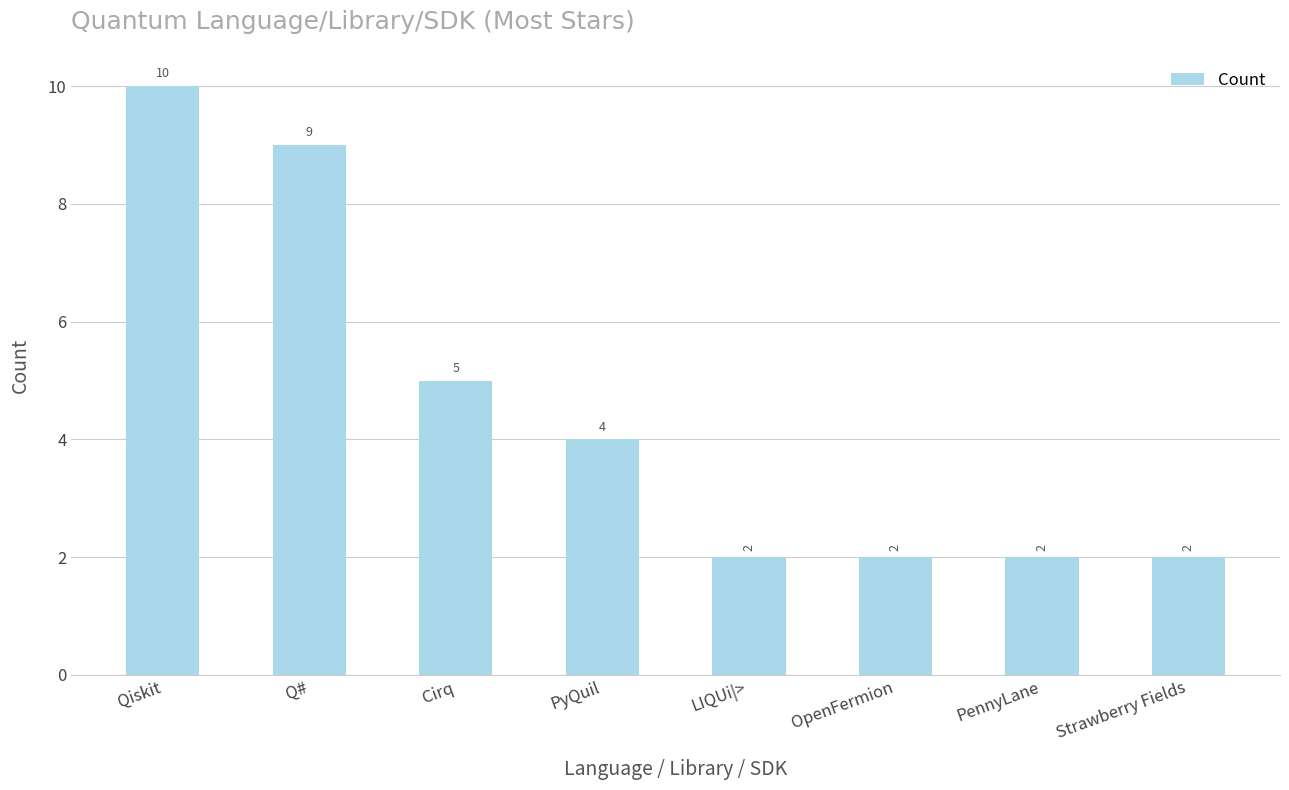

What is the value of the 4th bar from the left?

4